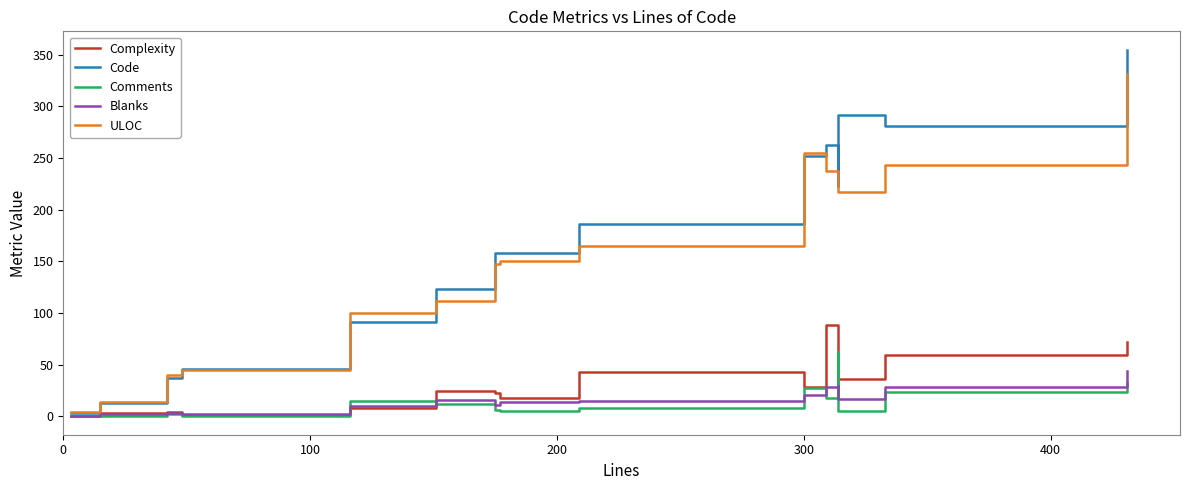

How many lines are shown in the chart?

5